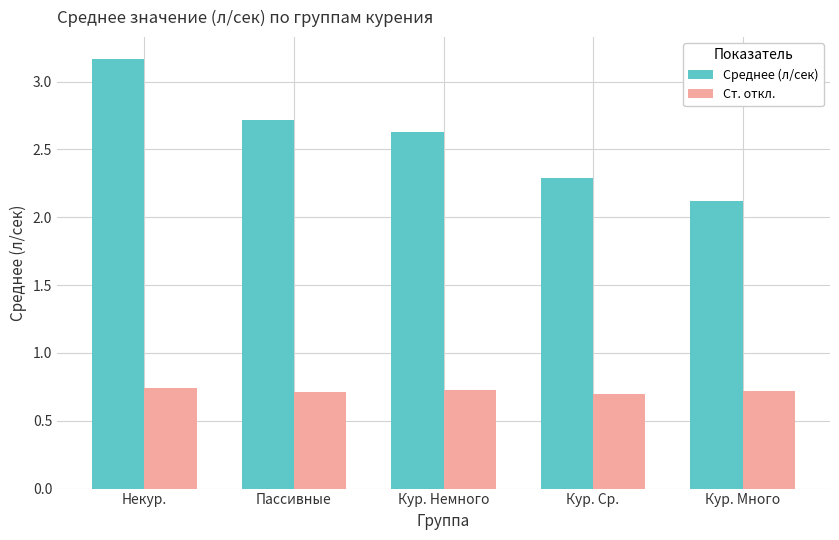

The Среднее (л/сек) series shows 4.7 at Некур.. True or false?

False